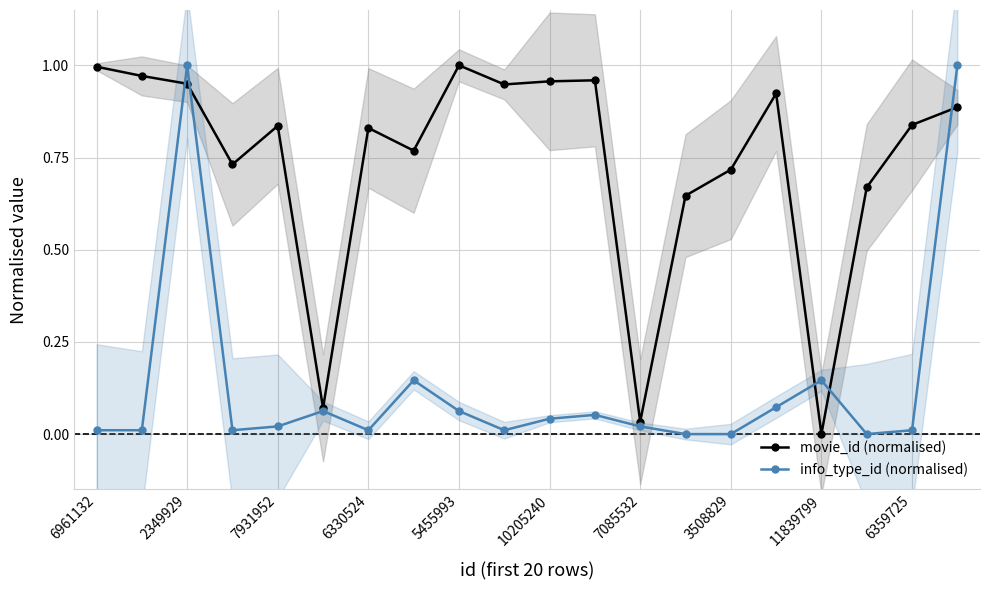

The value of movie_id (normalised) at 5455993 is 1.0. True or false?

True